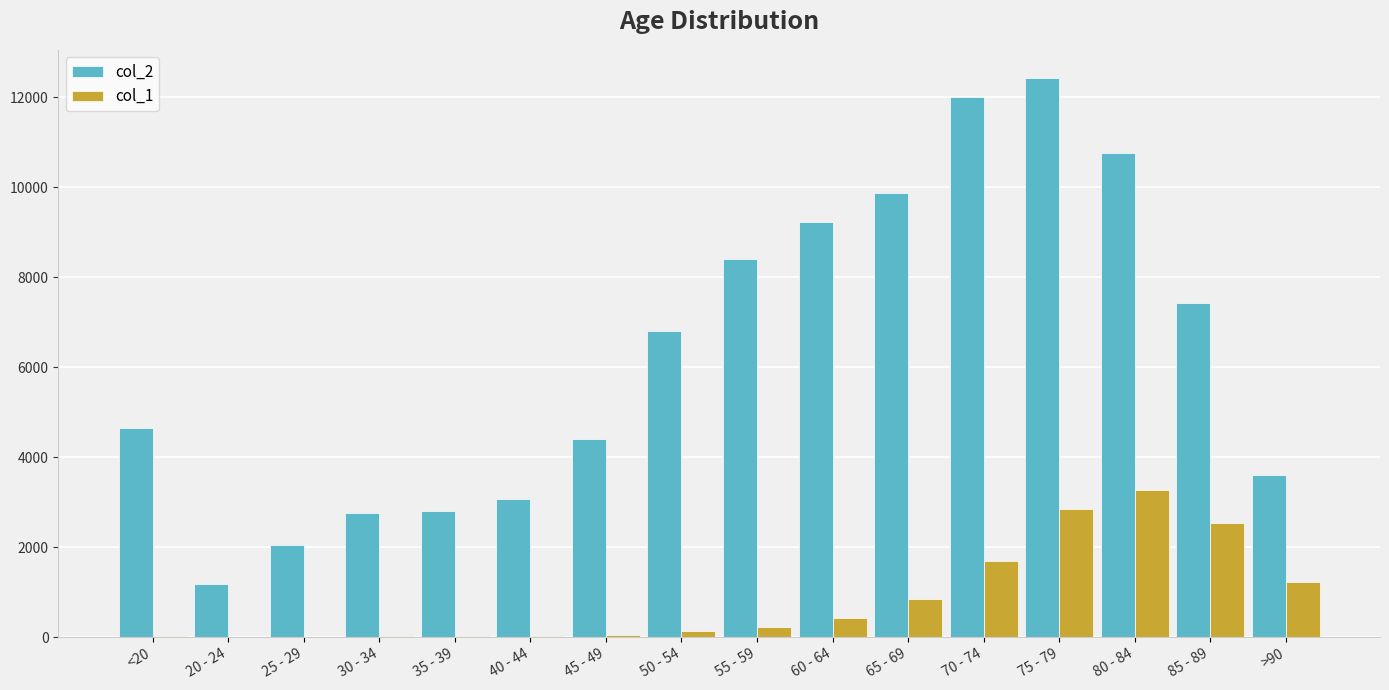

What is the sum of the col_1 values at 85 - 89 and 80 - 84?

5821